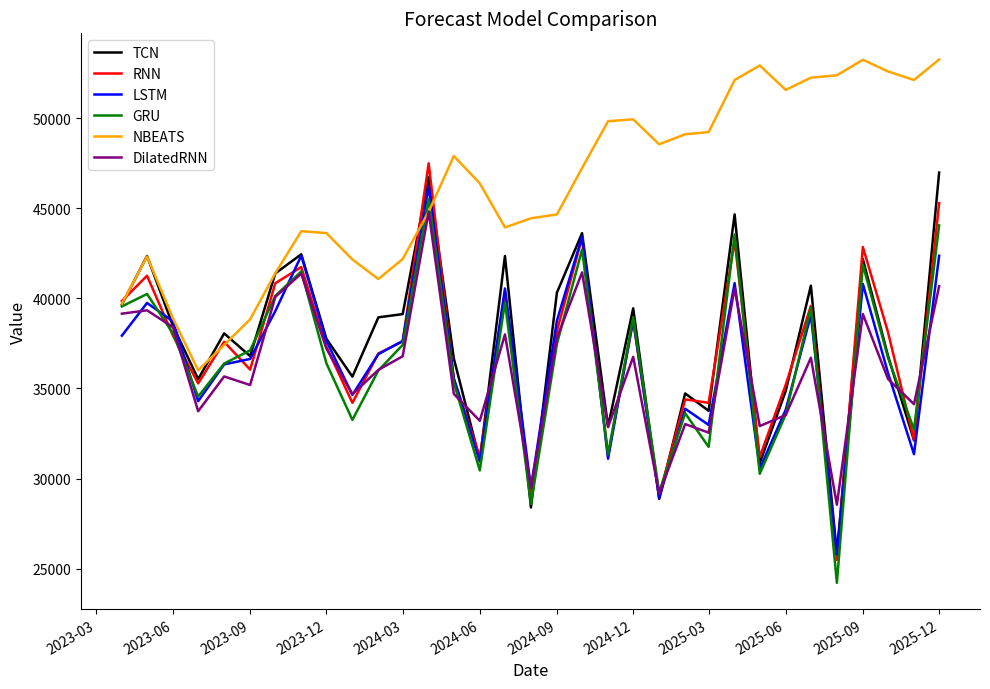

Which series has the largest total across all categories?

NBEATS